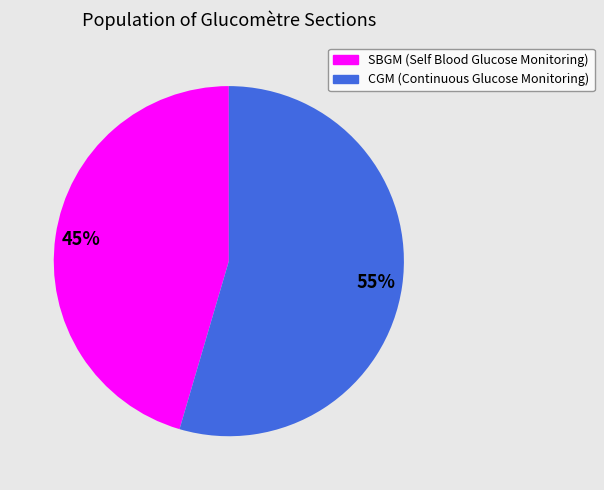

Combined, do SBGM (Self Blood Glucose Monitoring) and CGM (Continuous Glucose Monitoring) account for over 50%?

Yes